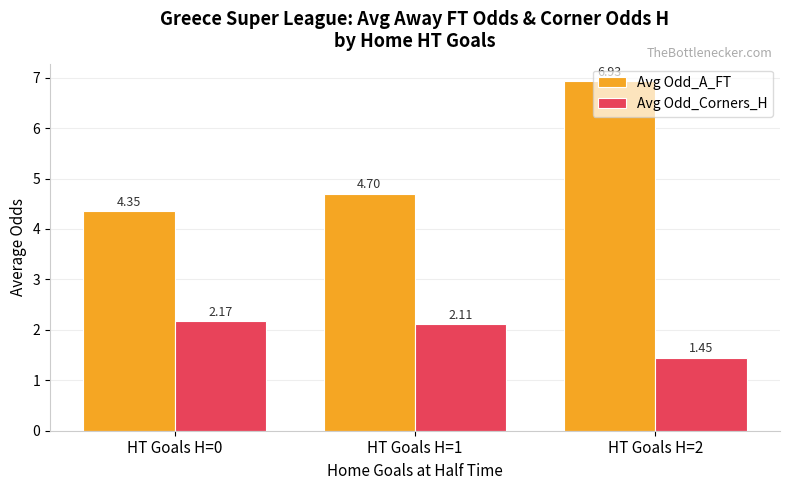

At which label does Avg Odd_Corners_H first exceed 2?

HT Goals H=0